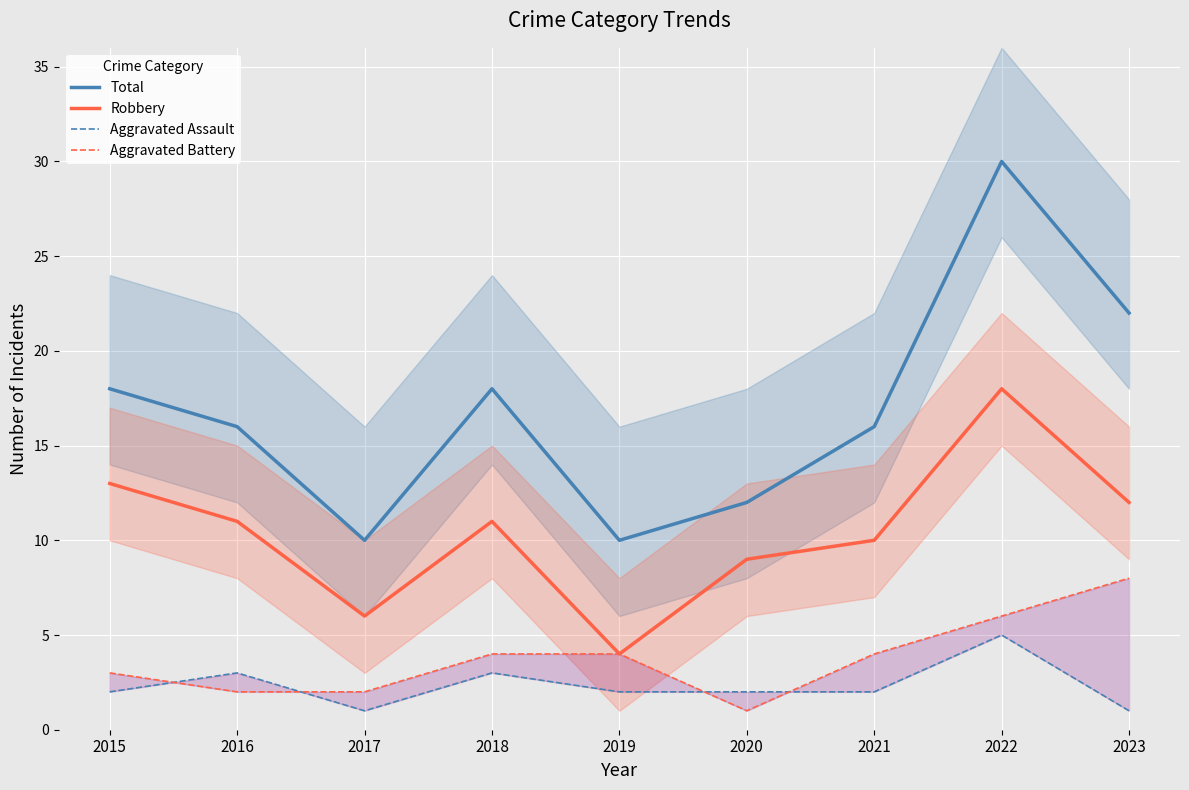

Which category has the highest value in the Aggravated Assault series?

2022